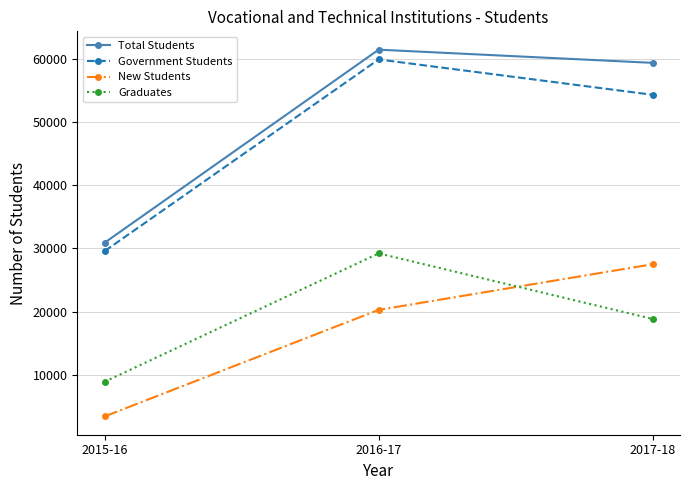

How many distinct data groups are displayed?

4